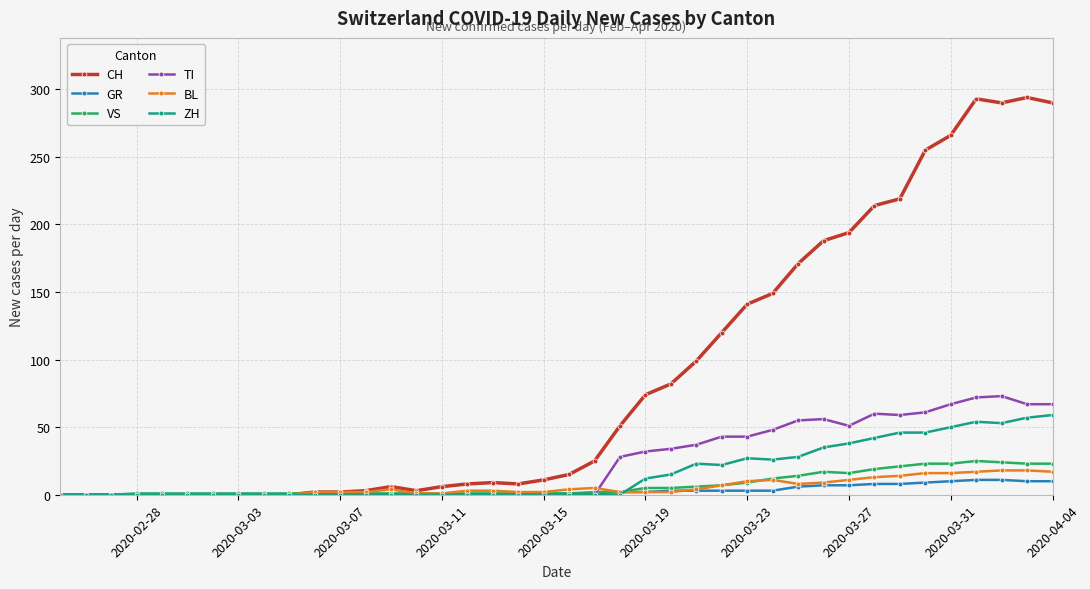

Which series has the largest range (max minus min)?

CH